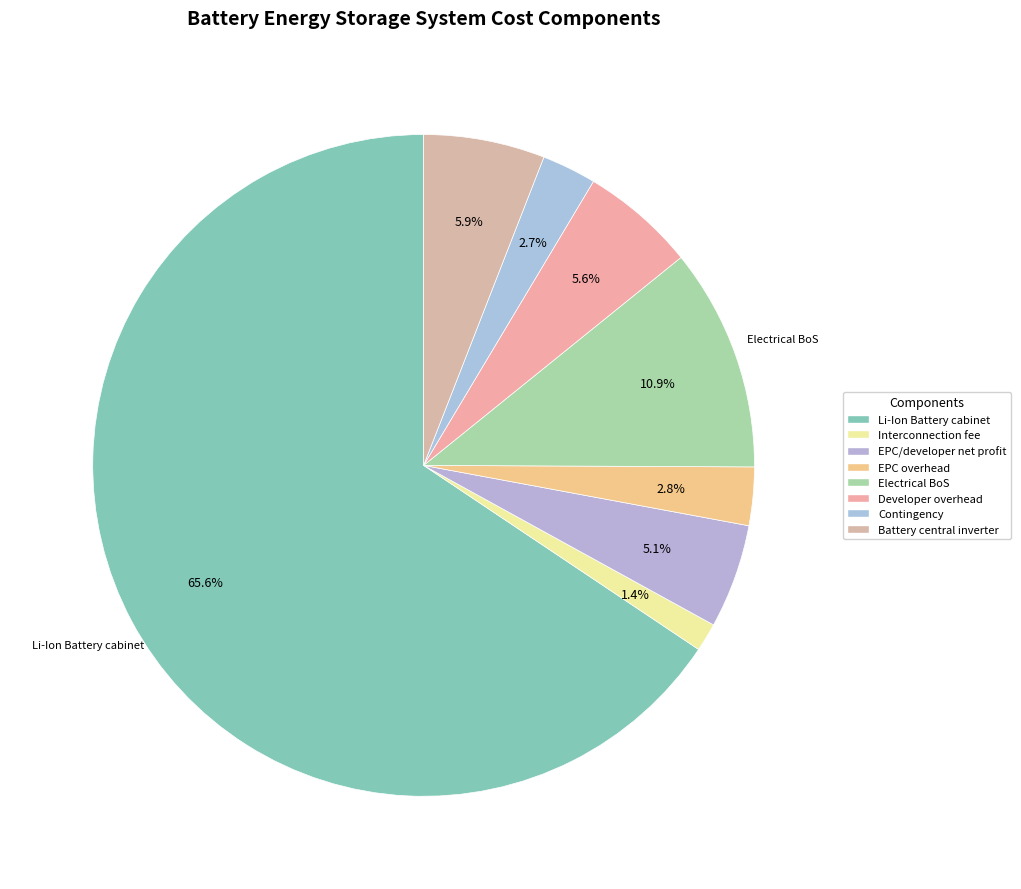

Which category has the biggest portion of the pie?

Li-Ion Battery cabinet